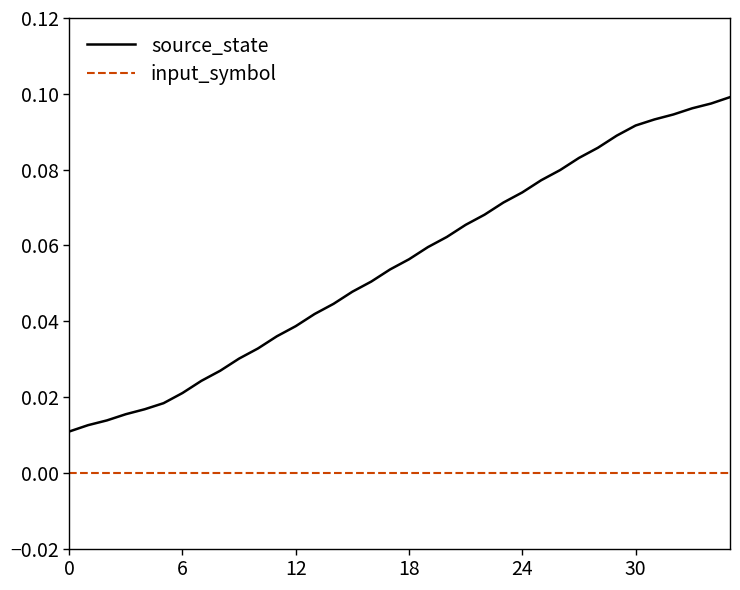

List the series in order of their overall mean, lowest first.

input_symbol, source_state